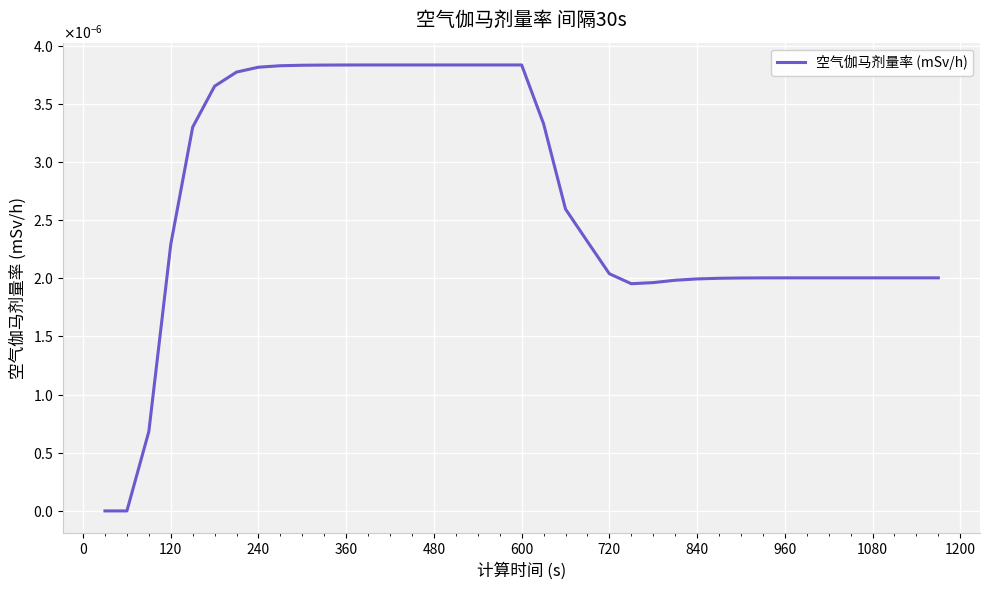

Does the chart have visible grid lines?

Yes